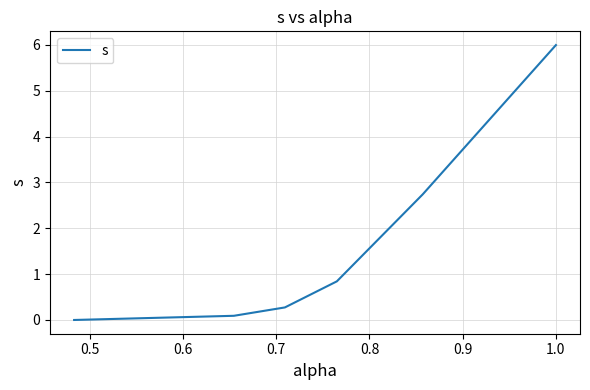

True or false: there are more than 1 points higher than both neighbors.

False